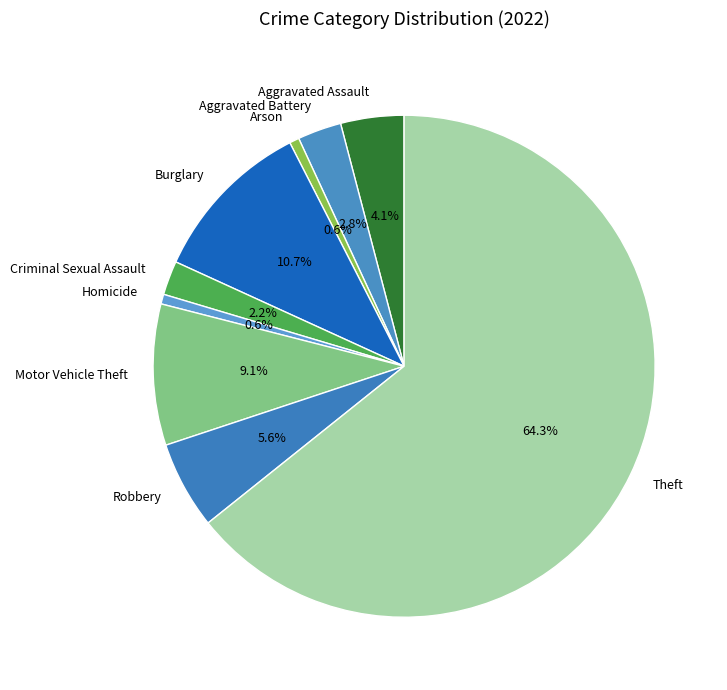

To the nearest percent, what percentage of the pie is Criminal Sexual Assault?

2%